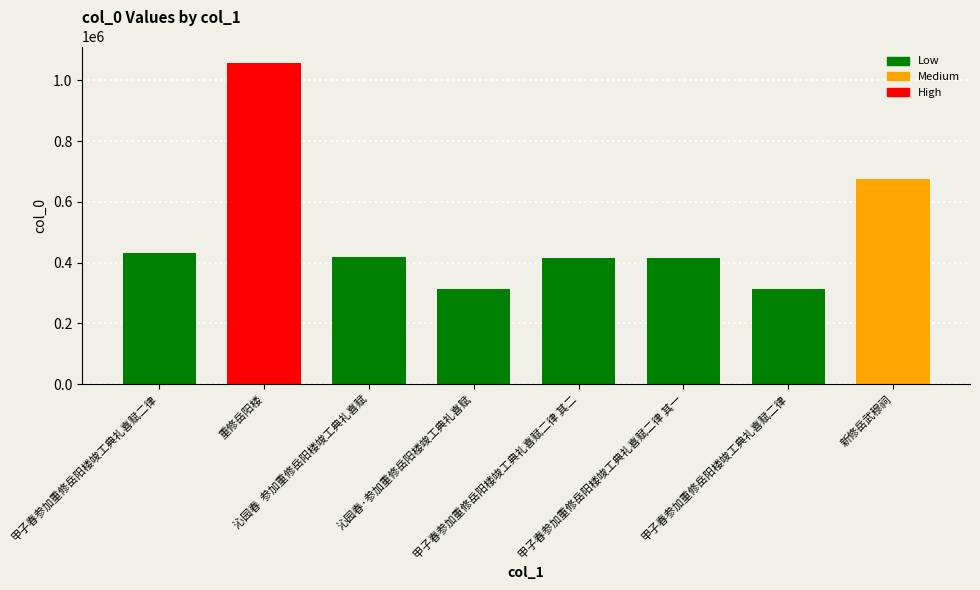

Reading right to left, extract all data points from this chart.

675051	312064	414153	414154	312455	417222	1058705	431748